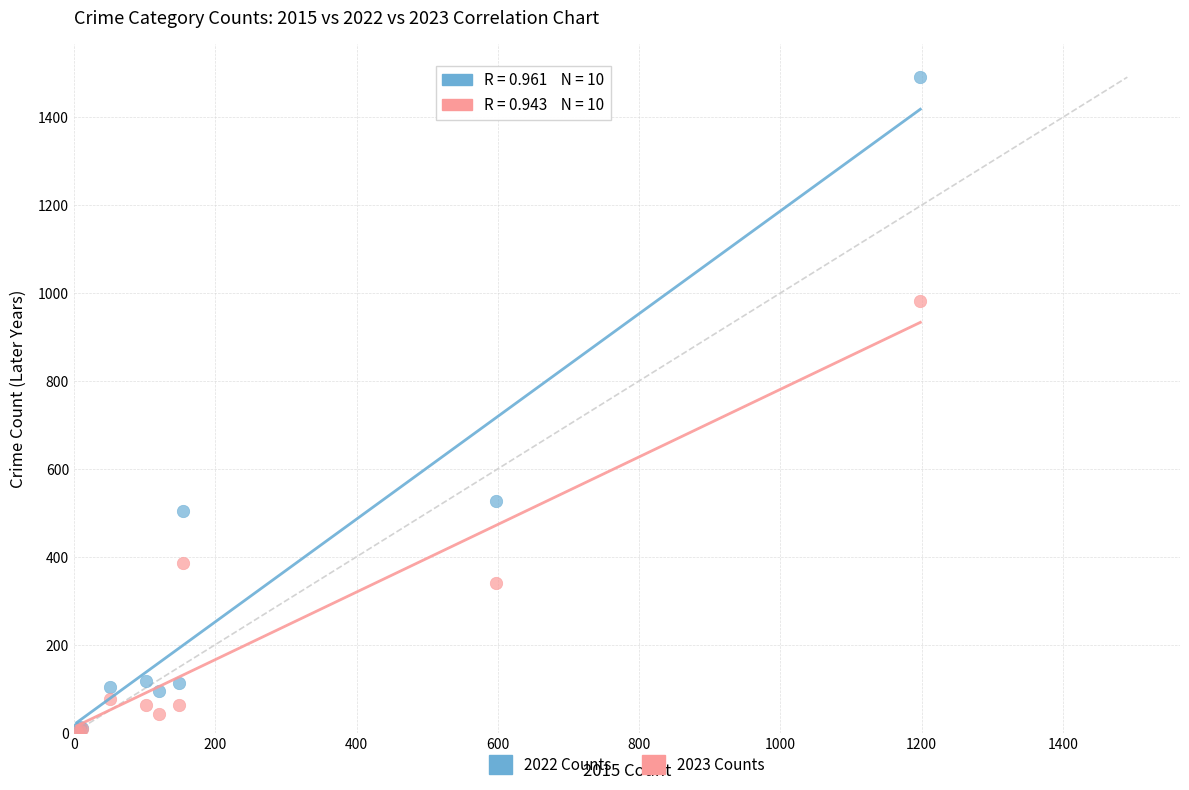

Which series reaches the maximum Y coordinate?

2022 Counts